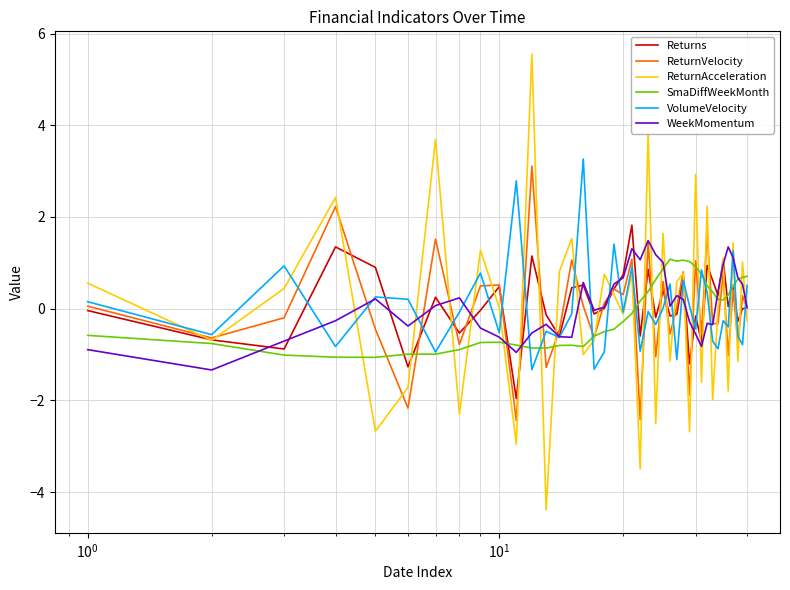

Does the chart have visible grid lines?

Yes